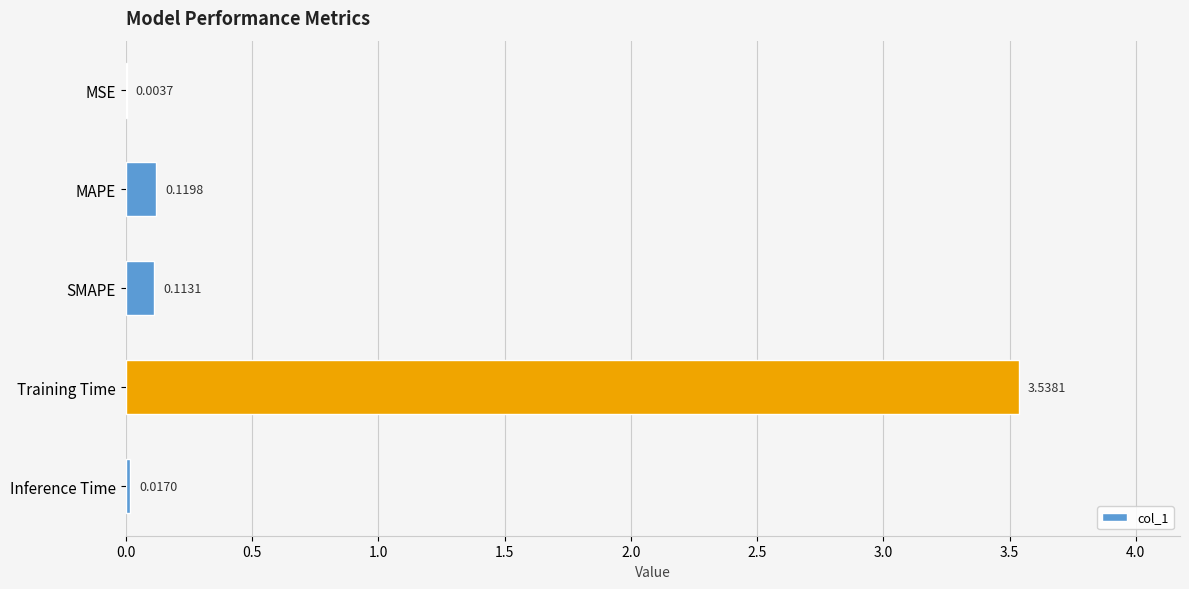

What is the sum of the values at Training Time and SMAPE?

3.7